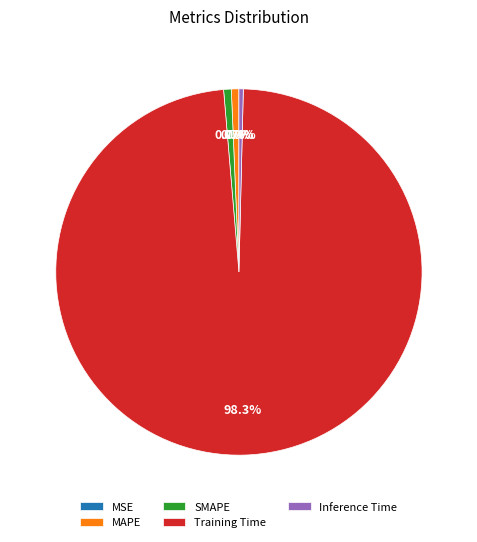

Is SMAPE the majority of the pie?

No